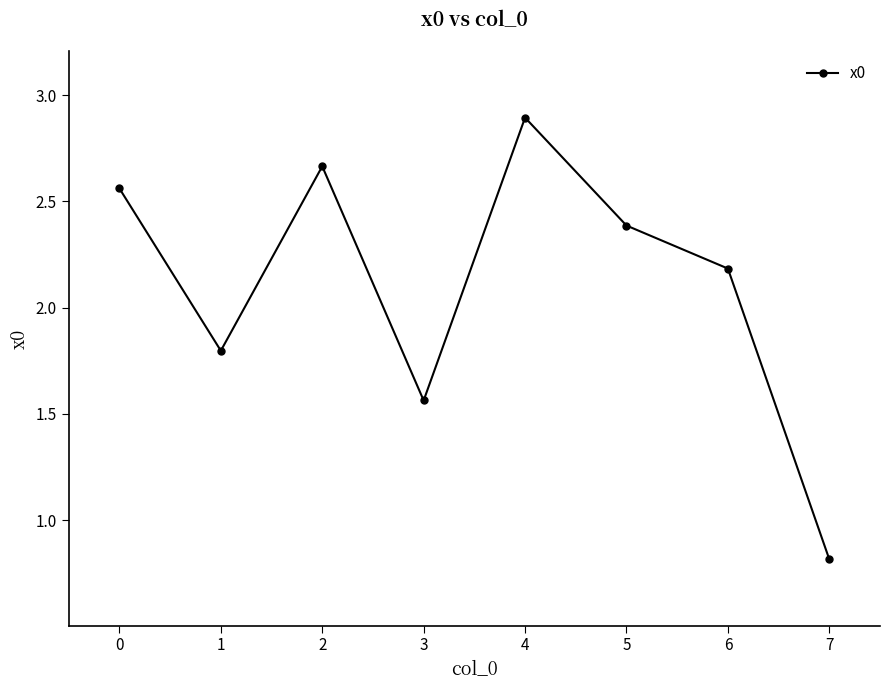

Where does the data first go above 2?

0